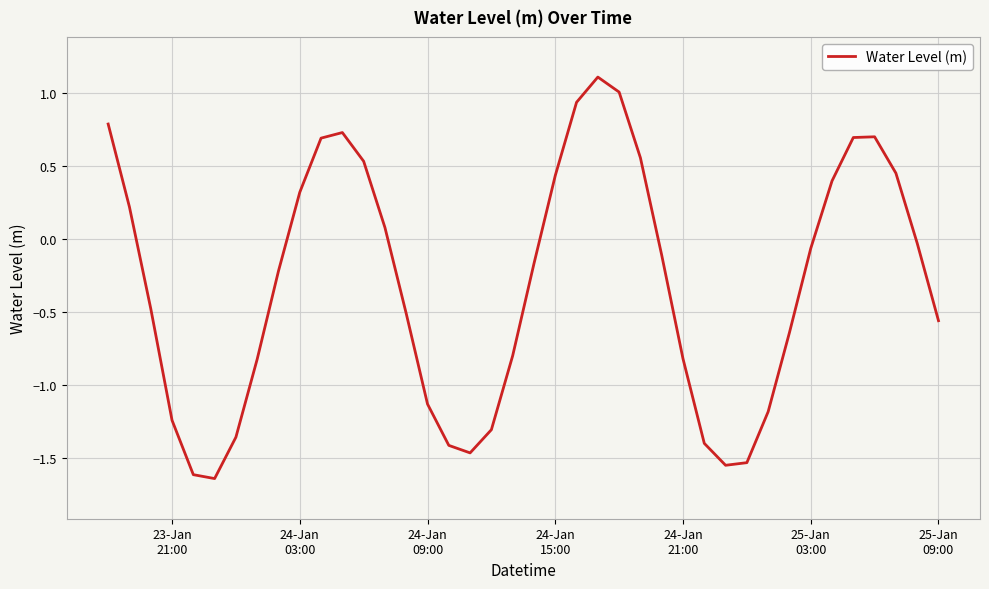

What is the maximum value shown in the chart?

1.1